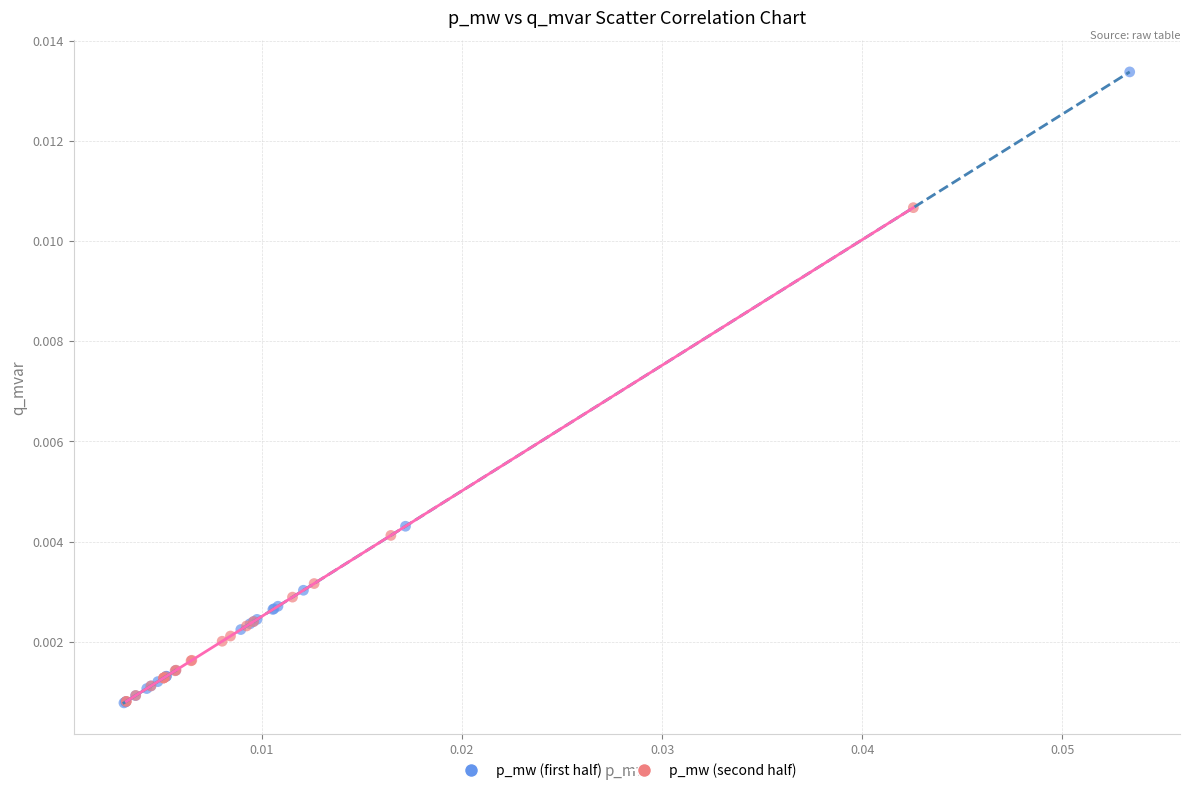

Which series has the largest Y range (max minus min)?

p_mw (first half)